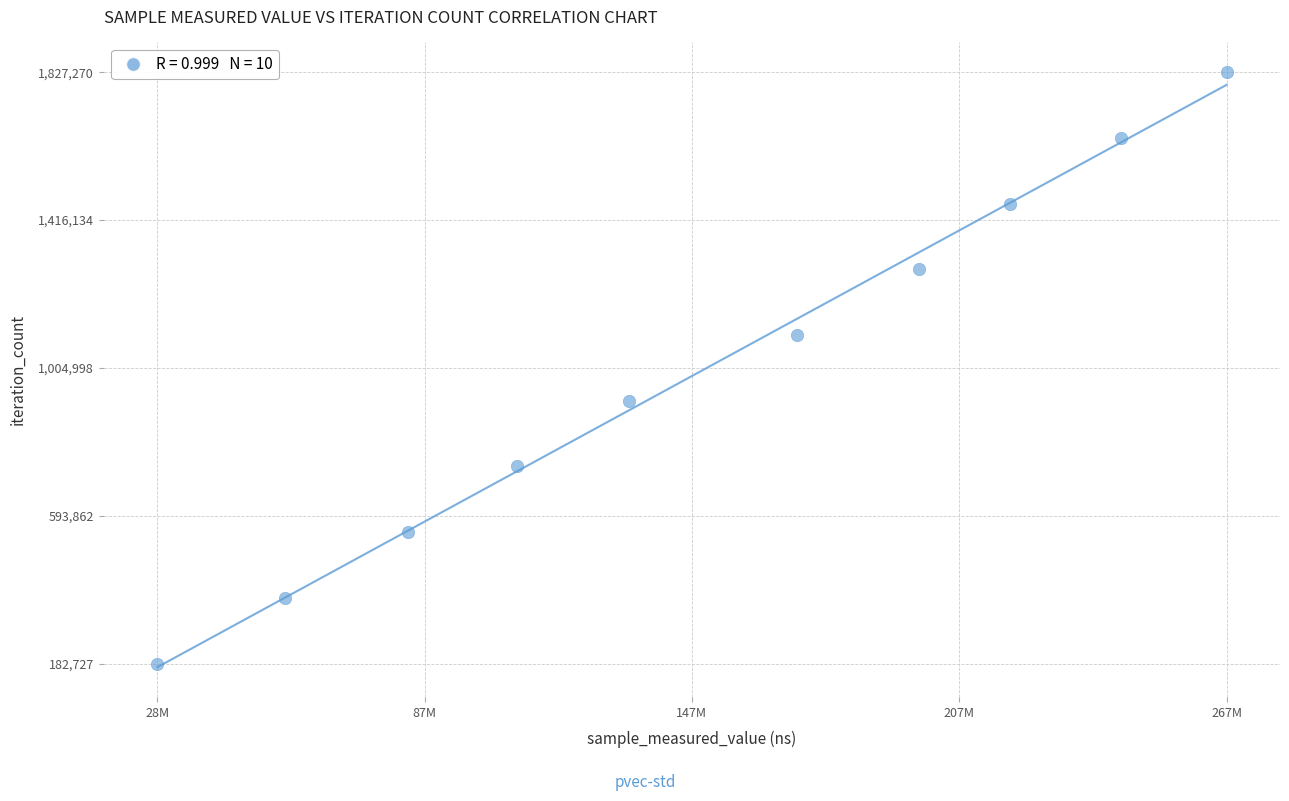

What is the average X value?

150370893